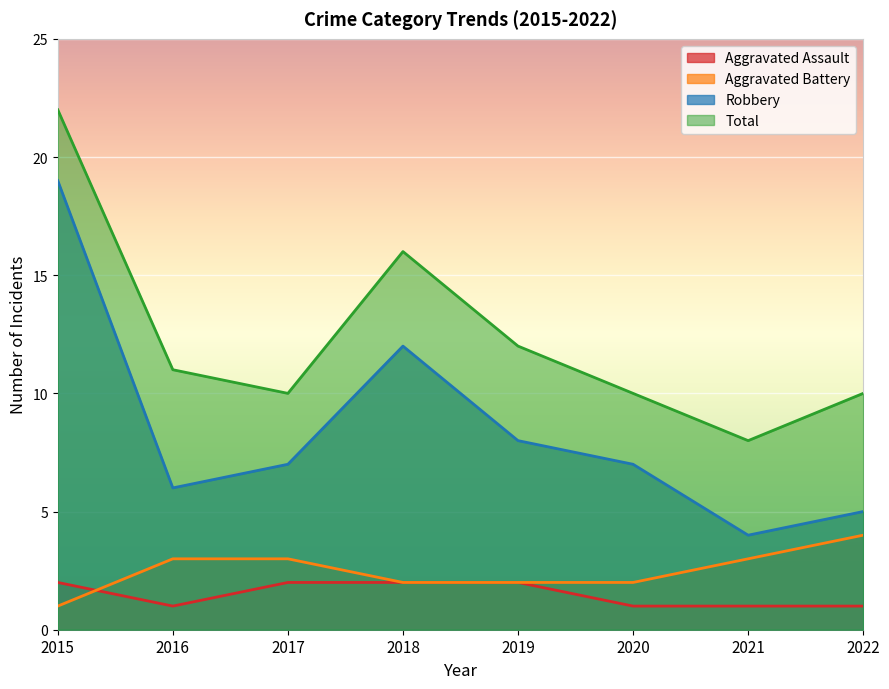

What is the greatest value displayed?

22